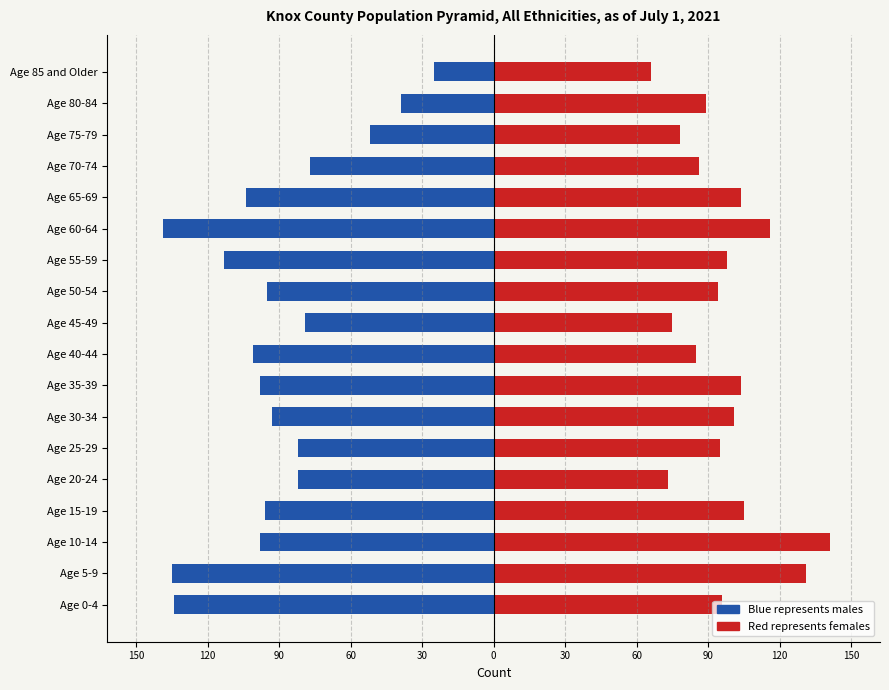

Between 60 and 15, which series saw the biggest shift?

Male